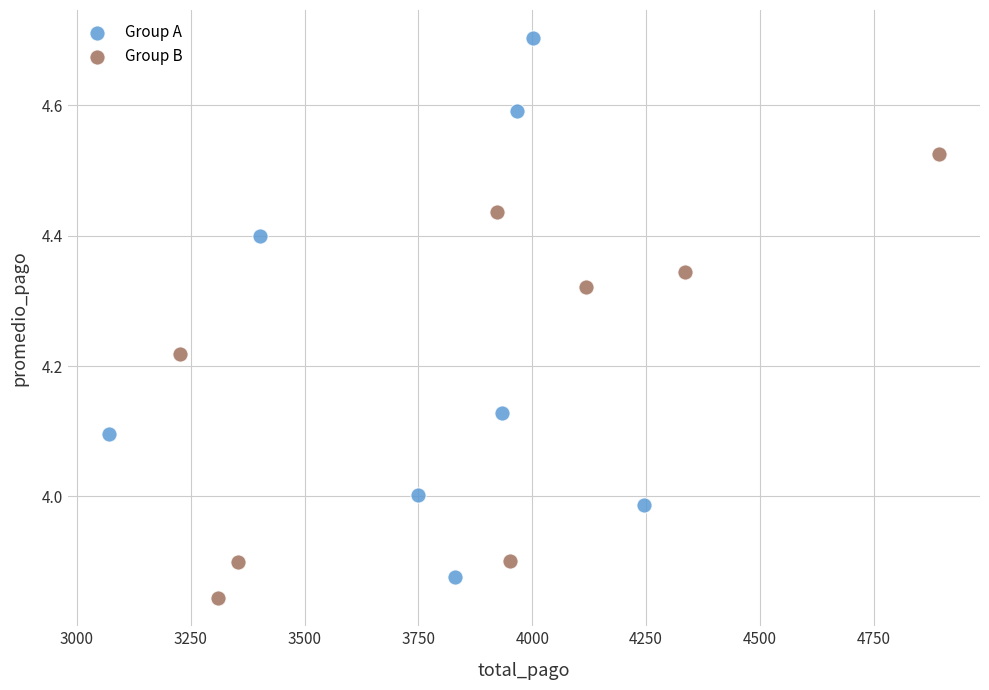

Which series has the widest spread of Y values?

Group A